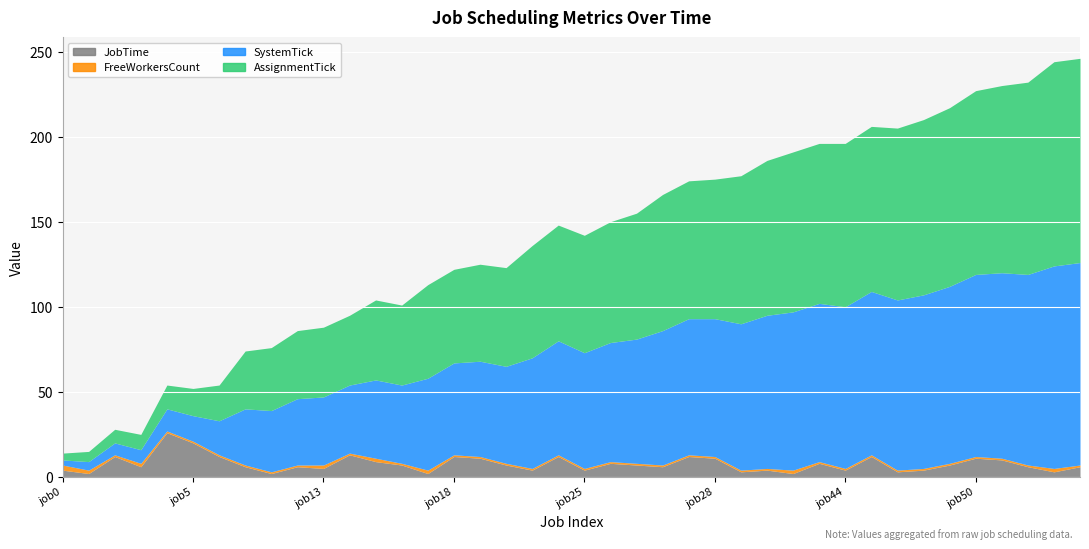

Reading left to right, list all the values displayed in this chart.

JobTime: 4	2	12	6	26	20	12	6	2	6	5	13	9	7	2	12	11	7	4	12	4	8	7	6	12	11	3	4	2	8	4	12	3	4	7	11	10	6	3	6
FreeWorkersCount: 3	2	1	2	1	1	1	1	1	1	2	1	2	1	2	1	1	1	1	1	1	1	1	1	1	1	1	1	2	1	1	1	1	1	1	1	1	1	2	1
SystemTick: 3	5	7	8	13	15	20	33	36	39	40	40	46	46	54	54	56	57	65	67	68	70	73	79	80	81	86	90	93	93	95	96	100	102	104	107	109	112	119	119
AssignmentTick: 4	6	8	9	14	16	21	34	37	40	41	41	47	47	55	55	57	58	66	68	69	71	74	80	81	82	87	91	94	94	96	97	101	103	105	108	110	113	120	120